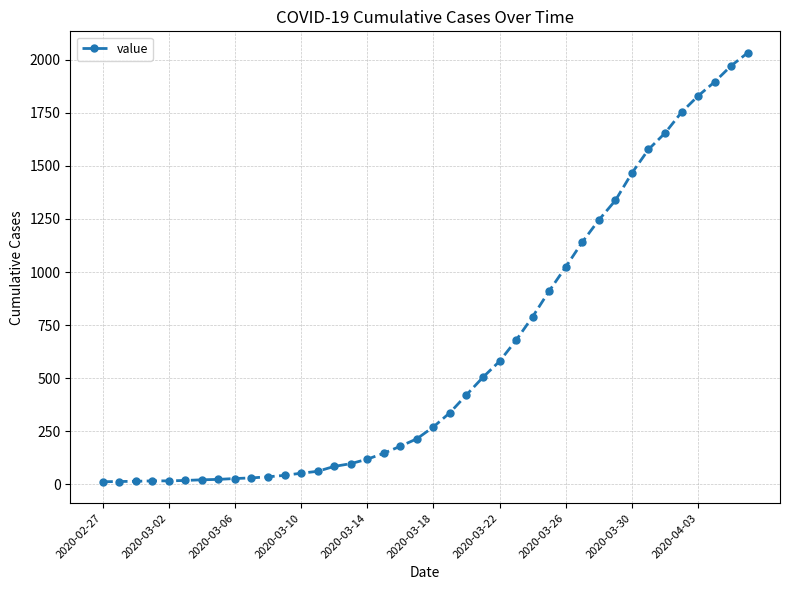

What is the sum of all values?

24657